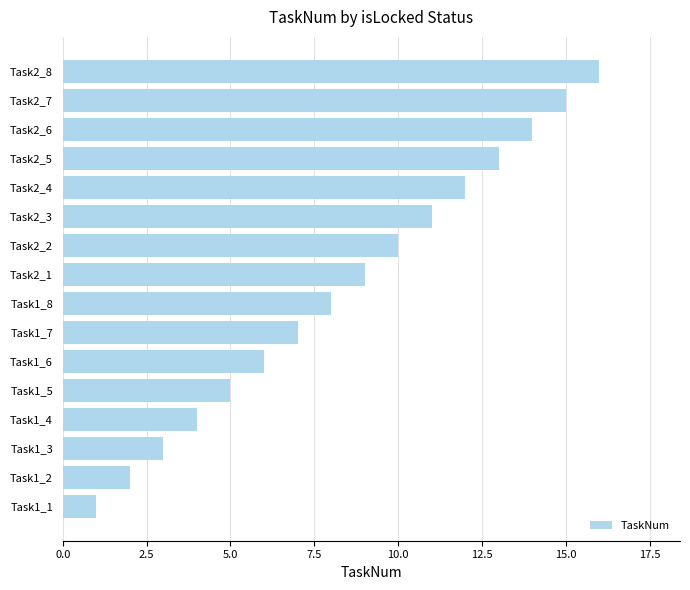

Is it true that the value at Task1_4 is 6?

False